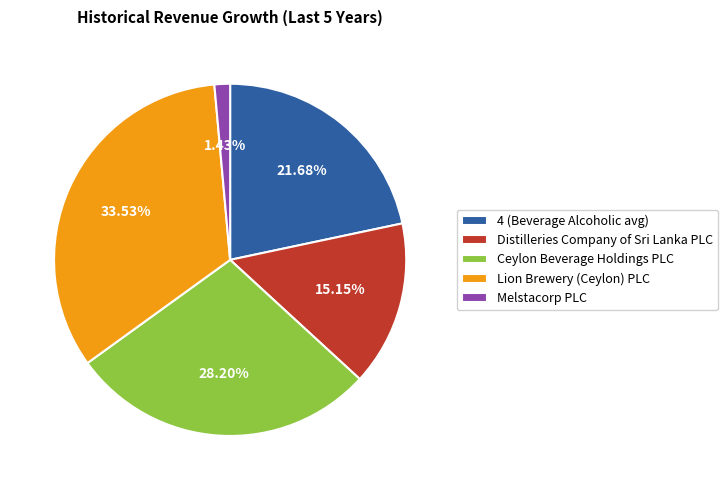

To the nearest percent, what percentage of the pie is Melstacorp PLC?

1%